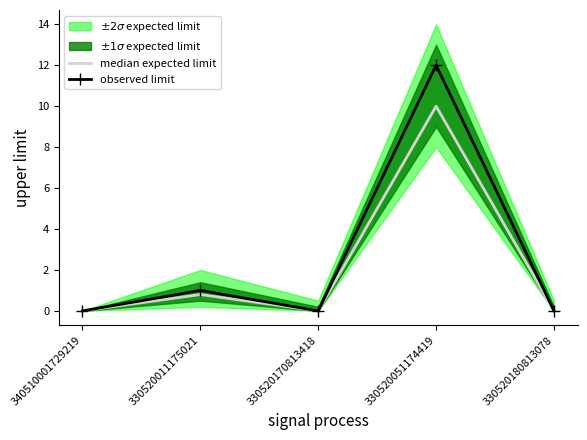

Which series has the widest spread of values?

observed limit